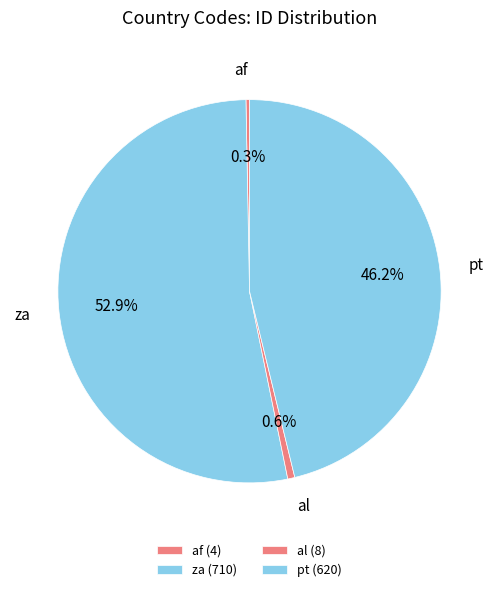

Which category has the smallest portion of the pie?

af